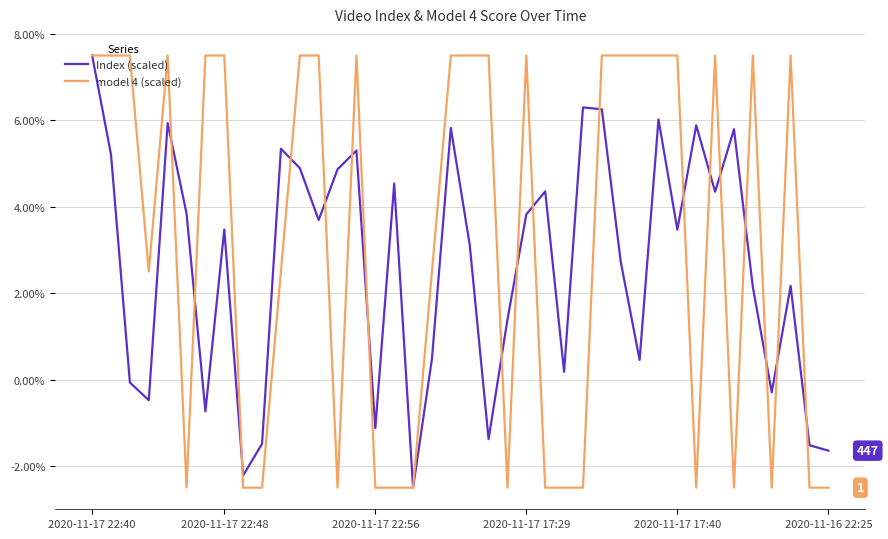

List the series in order of their overall mean, lowest first.

Index (scaled), model 4 (scaled)